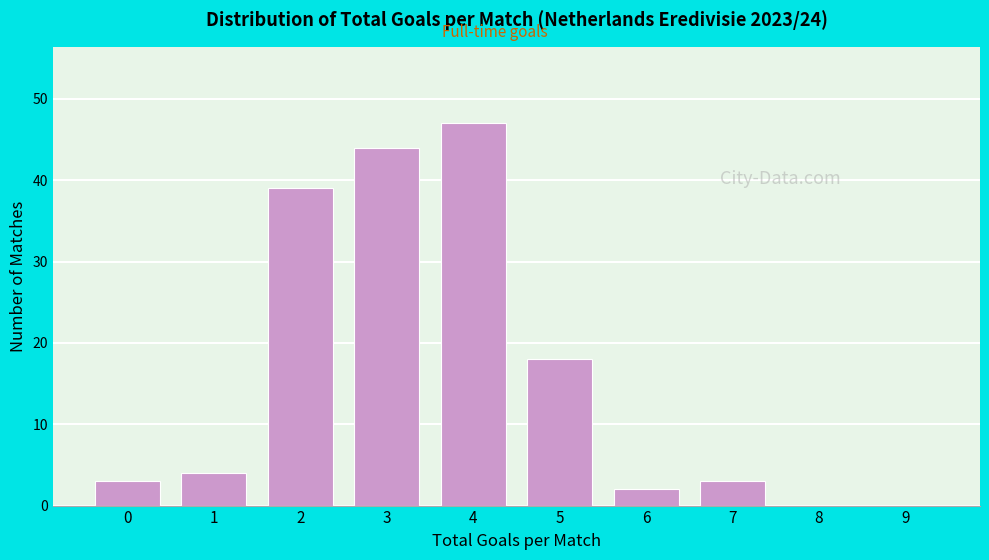

Reading left to right, list all the values displayed in this chart.

0=3	1=4	2=39	3=44	4=47	5=18	6=2	7=3	8=0	9=0